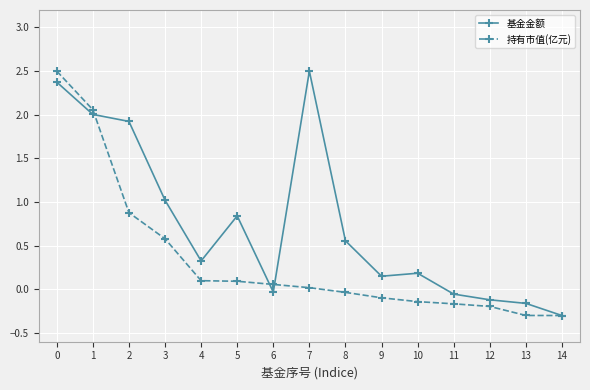

How many categories are shown in the chart?

15